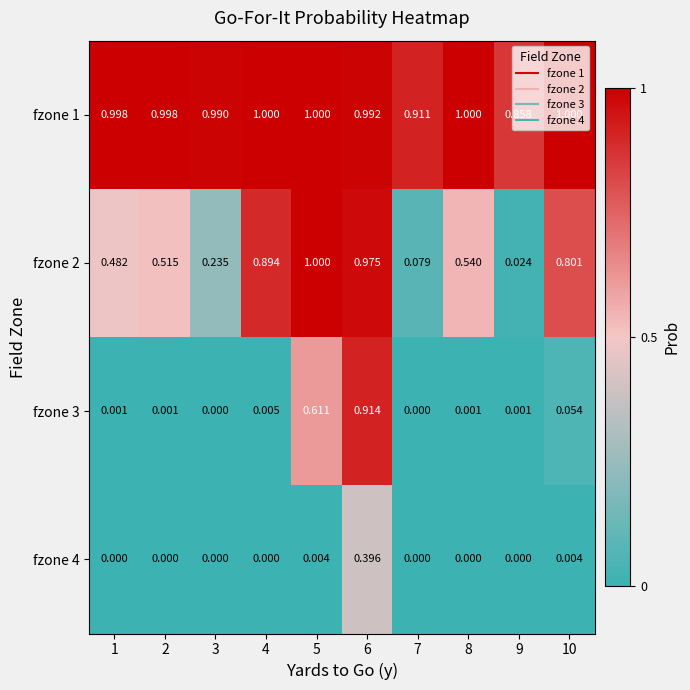

What is the maximum value shown in the chart?

1.0